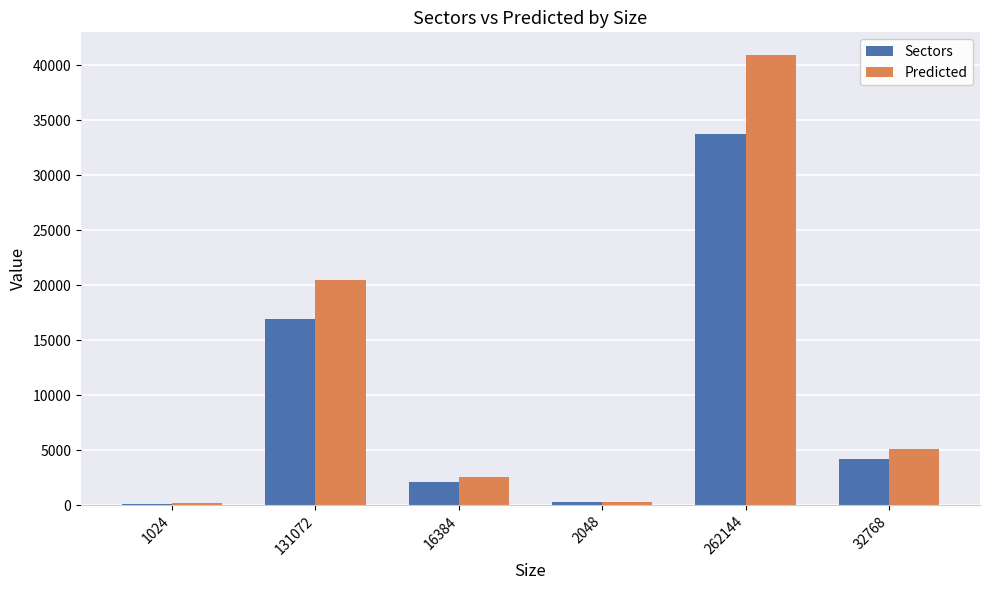

What is the label of the 5th bar from the right?

131072